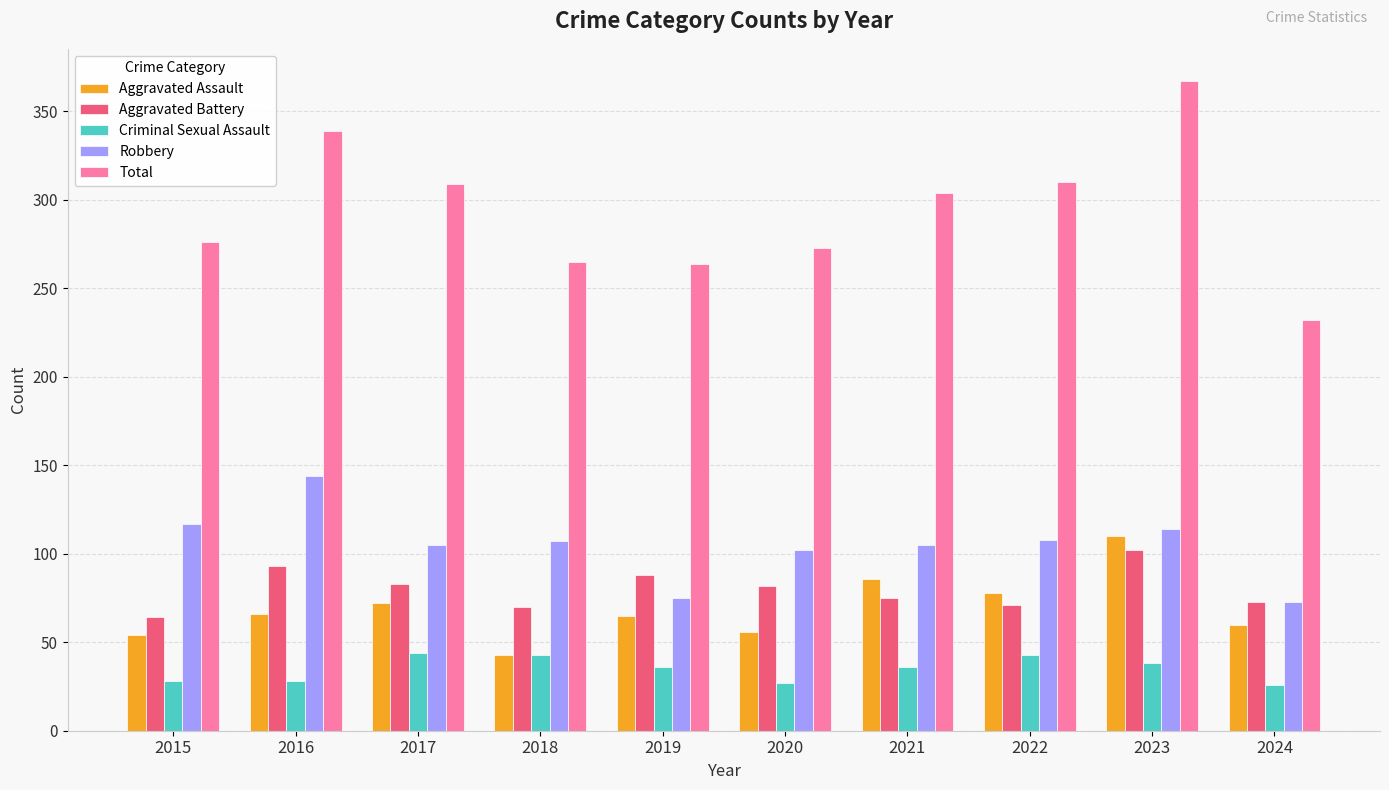

Read the Robbery value at 2020.

102